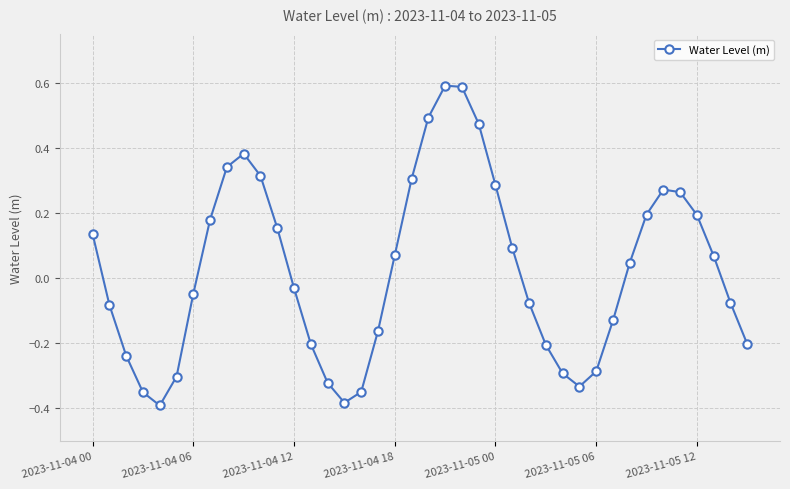

What is the difference between the maximum and minimum values?

1.0